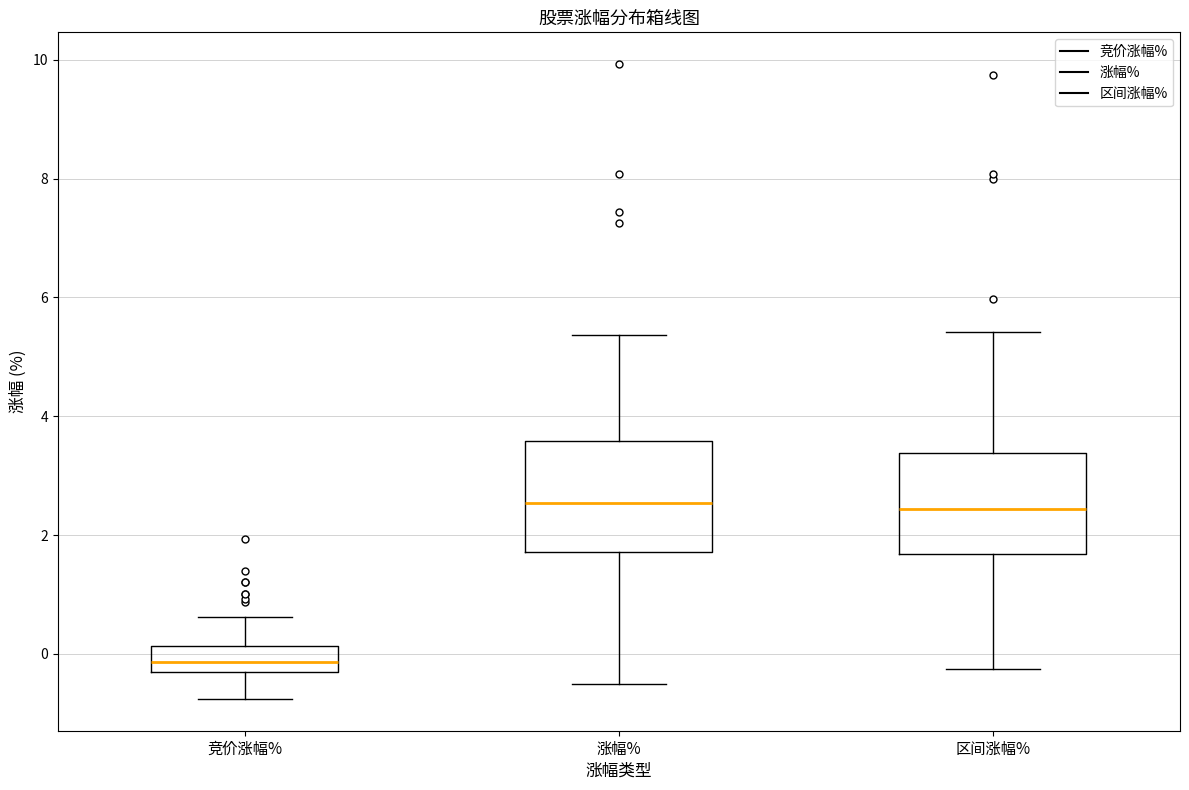

Reading left to right, transcribe this box plot: for each box, give where its median line is, the range the box spans, and where its two whiskers end, as read against the y-axis. The values are not printed on the chart, so give them approximately, as read against the axis.

竞价涨幅%: median -0.2 (inside the box), box -0.2 to 0.2, whiskers -0.8 to 0.6
涨幅%: median 2.6, box 1.8 to 3.6, whiskers -0.4 to 5.4
区间涨幅%: median 2.4, box 1.6 to 3.4, whiskers -0.2 to 5.4